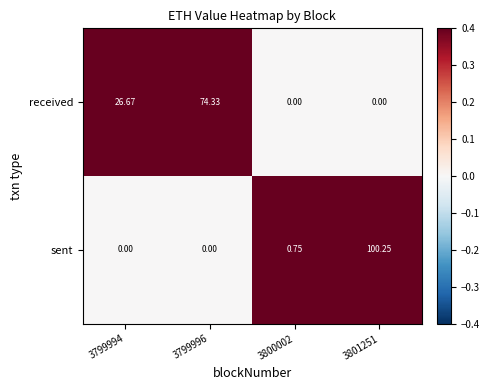

How many values in the received series exceed 26?

2